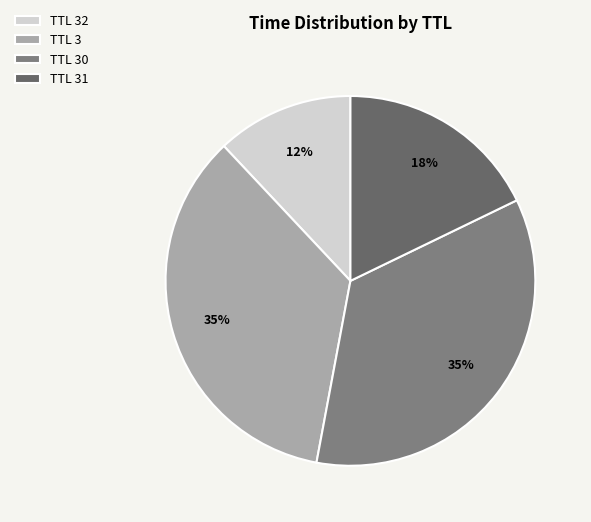

Count the number of slices in the pie.

4